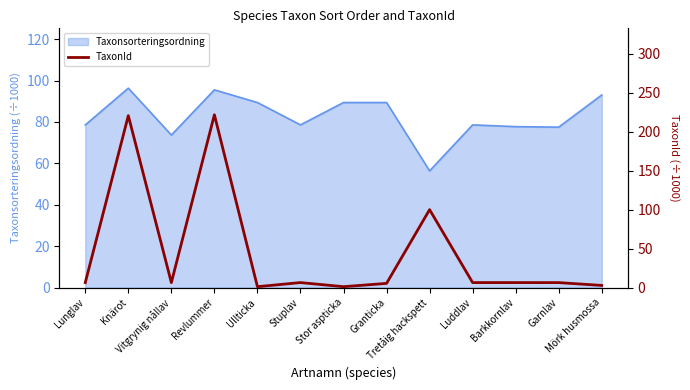

Is it true that the value at Luddlav is 2.7?

False